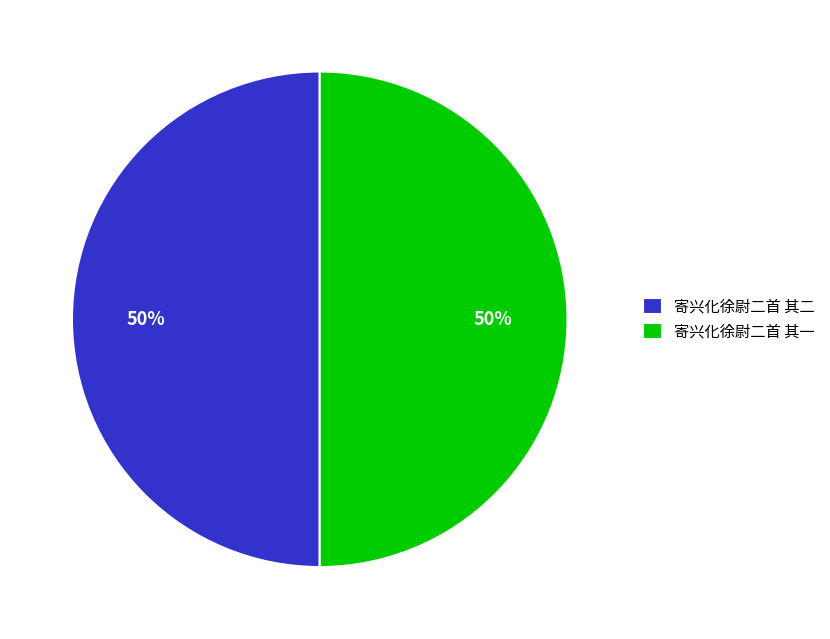

To the nearest percent, what is the combined percentage of 寄兴化徐尉二首 其一 and 寄兴化徐尉二首 其二?

100%